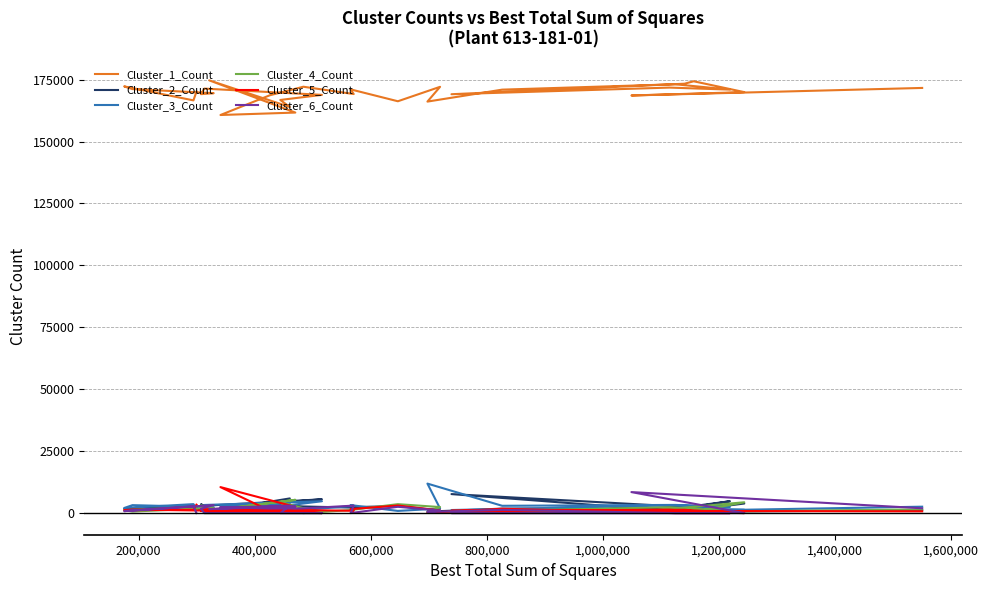

Reading left to right, extract all data points from this chart.

Cluster_1_Count: 170170	166622	172266	171181	169533	169138	171378	168847	166792	163957	174704	161700	160718	168694	172132	169177	171066	166268	172098	166130	170960	173125	170968	171782	169108	173352	174335	169959	168598	171647
Cluster_2_Count: 2603	2806	1726	2053	1310	3534	2950	5567	4292	5920	597	2075	1559	3557	2665	2208	2371	2851	1051	590	1800	1833	4794	959	7671	2527	1263	3864	368	1156
Cluster_3_Count: 2080	3614	2057	3203	2376	770	3279	4783	2723	4098	1273	4830	2738	1695	1293	2882	3234	875	1840	11906	2946	3302	2511	3112	1236	1230	2047	1325	574	2585
Cluster_4_Count: 1274	2427	1186	622	2098	3120	1	1	4444	678	891	5357	1633	2469	1	1303	1246	3608	2428	372	762	1258	925	2335	557	1074	501	4370	296	1479
Cluster_5_Count: 3392	1308	1176	1415	963	863	1591	1	1268	1505	443	2514	10493	934	1213	932	1602	3058	1053	102	1745	1	1	1331	947	1336	1053	1	887	712
Cluster_6_Count: 1	2743	789	1046	3240	1775	1	1	1	3042	1612	2724	2379	1851	1896	3018	1	2540	1050	420	1307	1	1	1	1	1	1	1	8477	1941